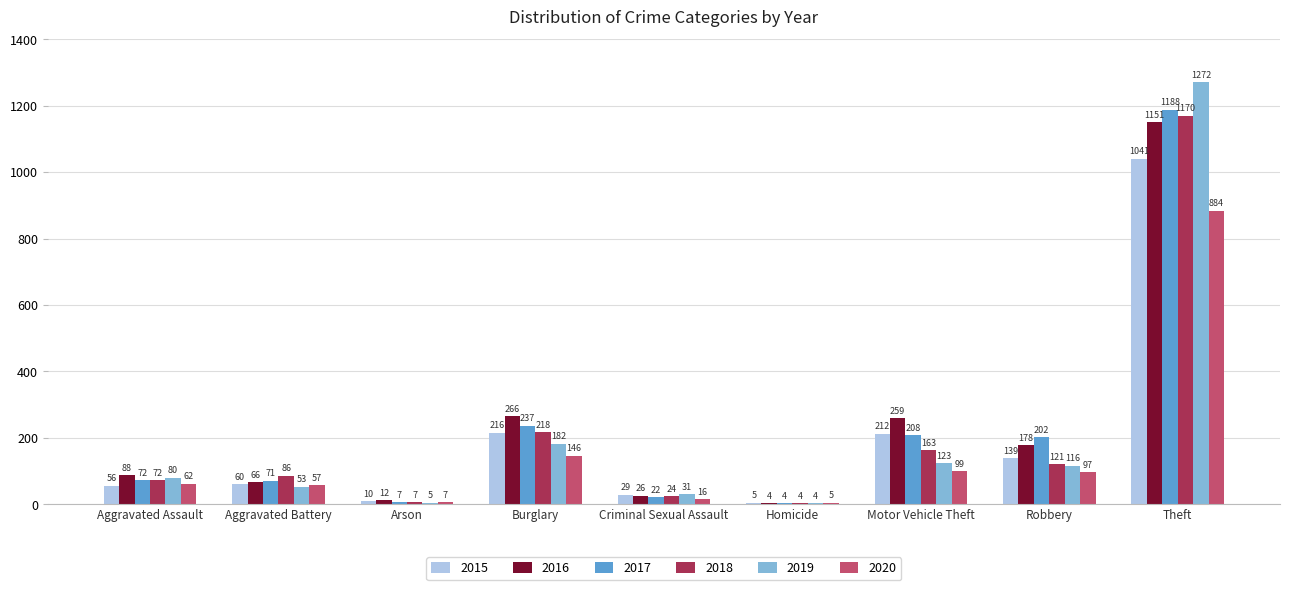

What are all the series names shown in the legend?

2015, 2016, 2017, 2018, 2019, 2020